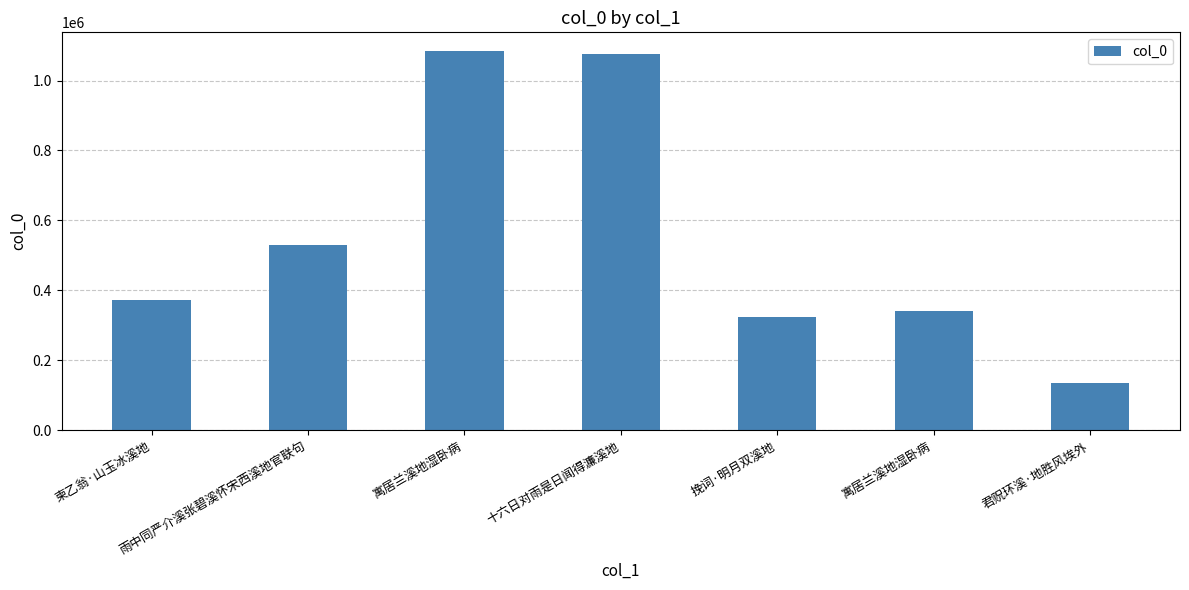

Which label corresponds to the largest value in the chart?

寓居兰溪地湿卧病